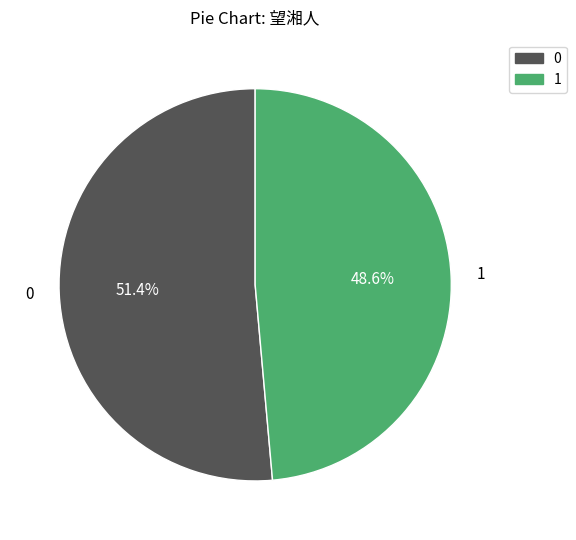

Is there any slice that represents more than half of the pie?

Yes